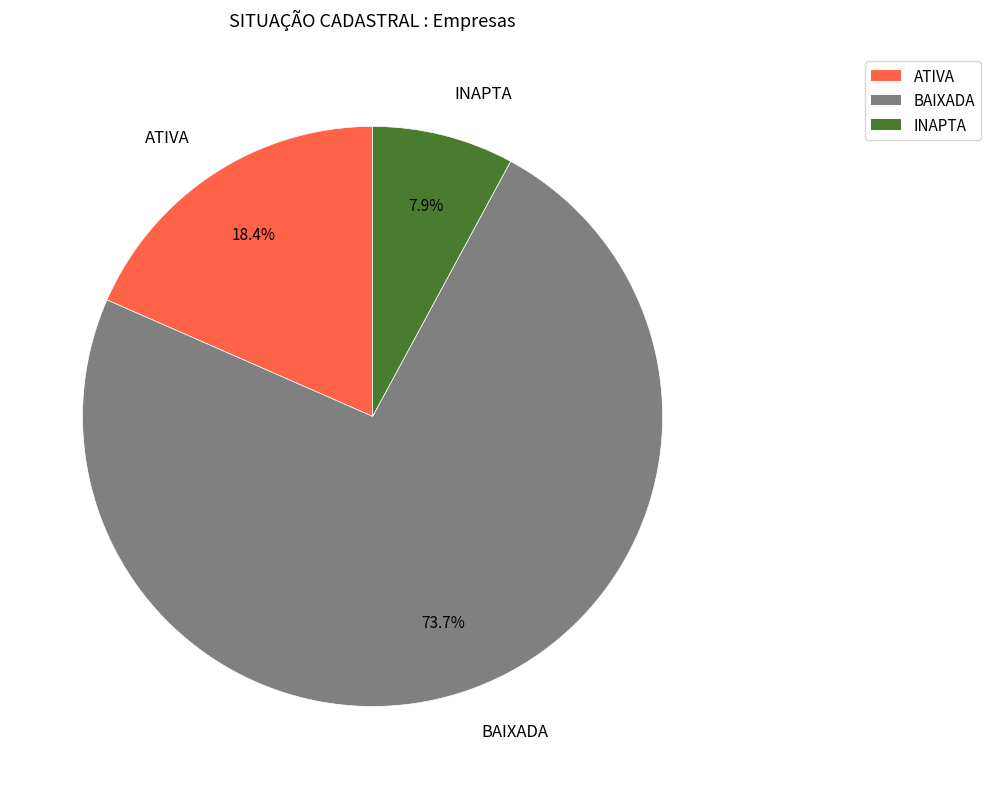

Do BAIXADA and INAPTA together represent more than half of the pie?

Yes